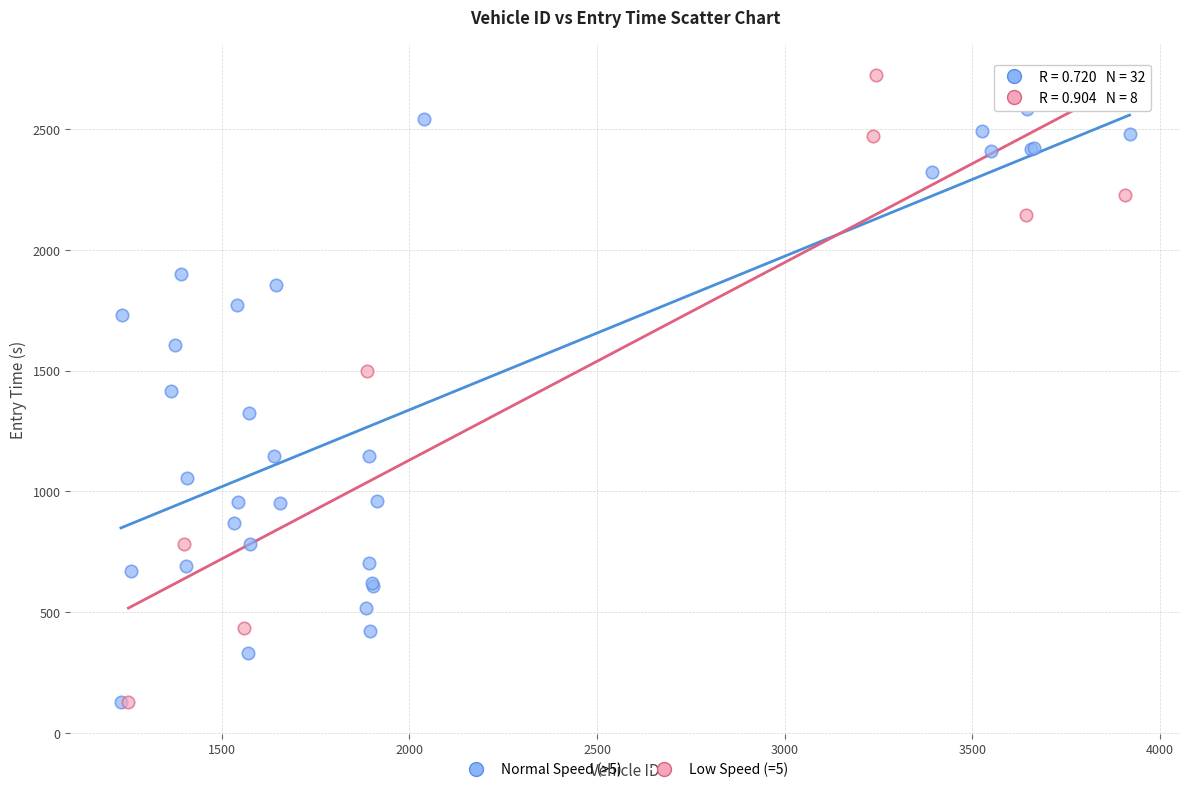

Which series has the widest spread of Y values?

Low Speed (=5)